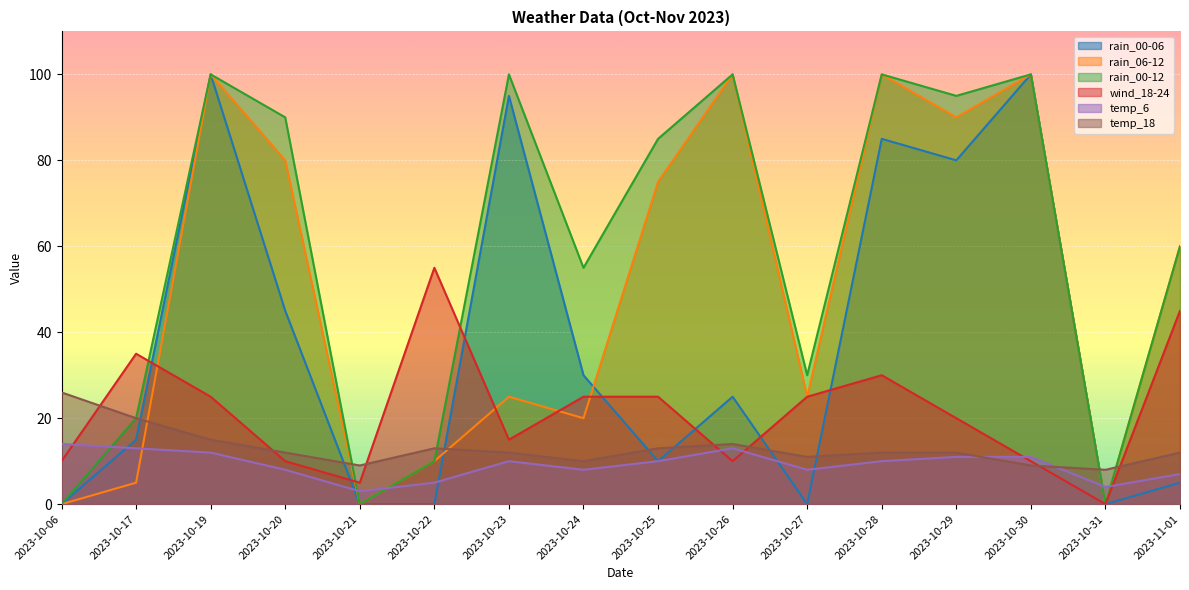

True or false: rain_00-06 and rain_00-12 intersect in this chart.

False